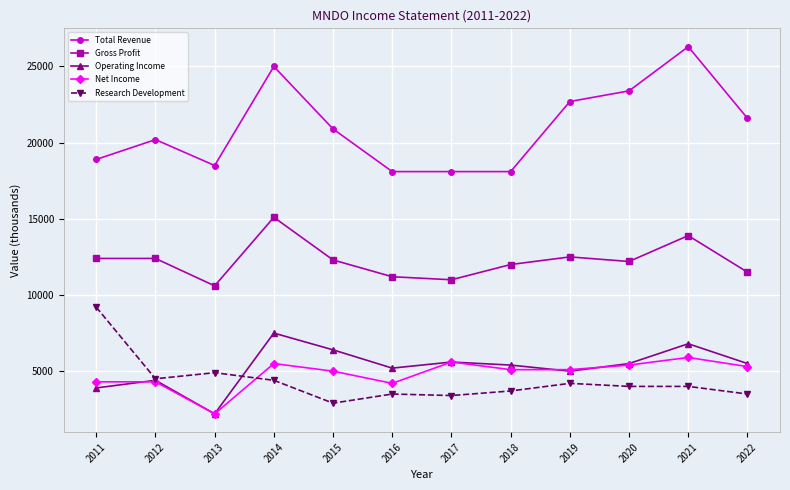

Which category has the highest value in the Total Revenue series?

2021